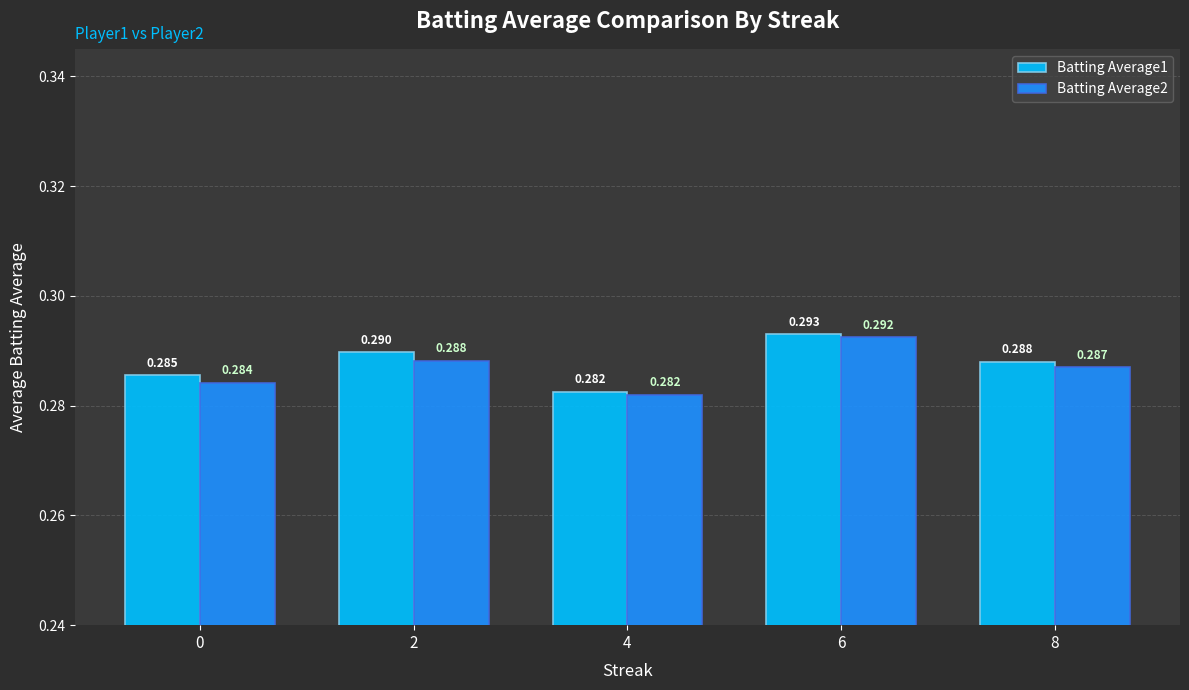

Which series has the largest total across all categories?

Batting Average1